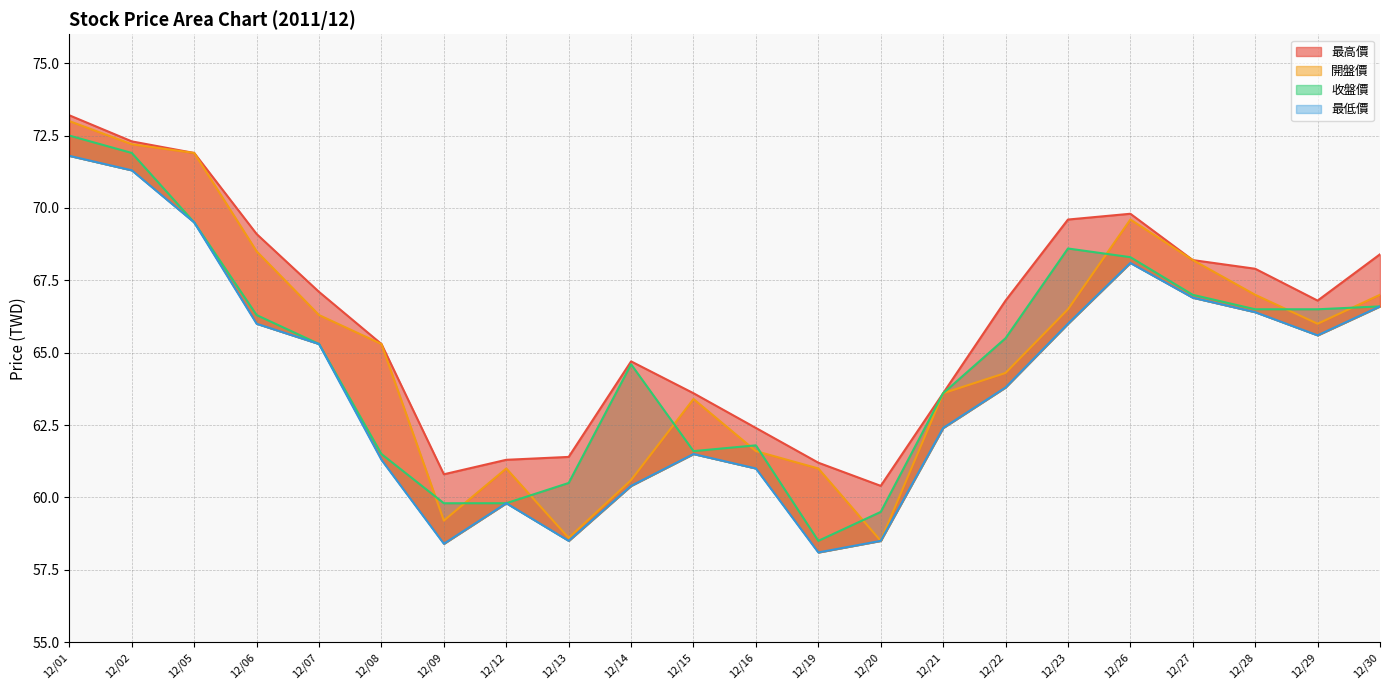

What is the difference between the maximum and second lowest values in the 開盤價 series?

14.4